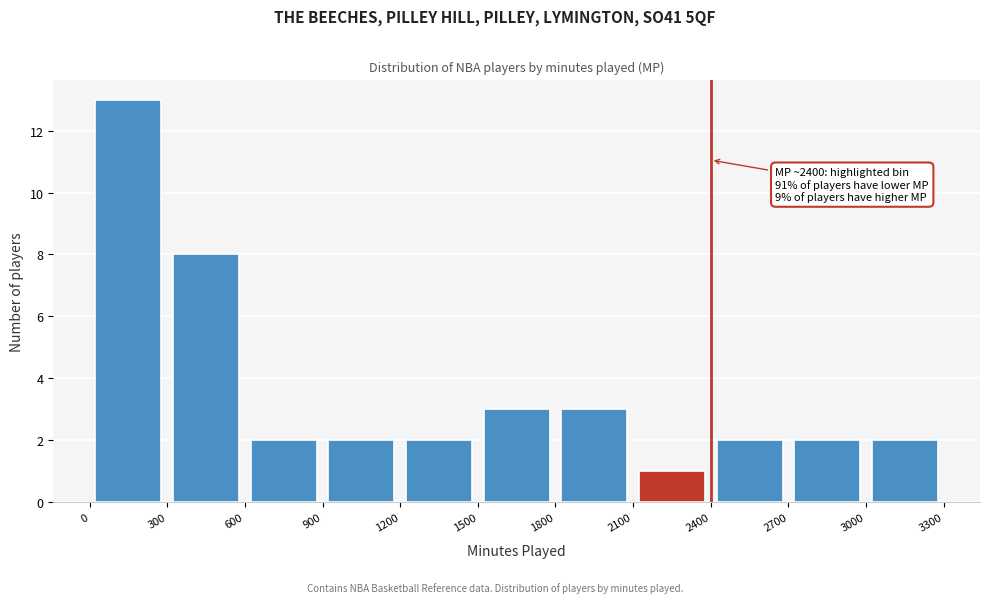

Over which range of the x-axis is the bar tallest?

0 to 300